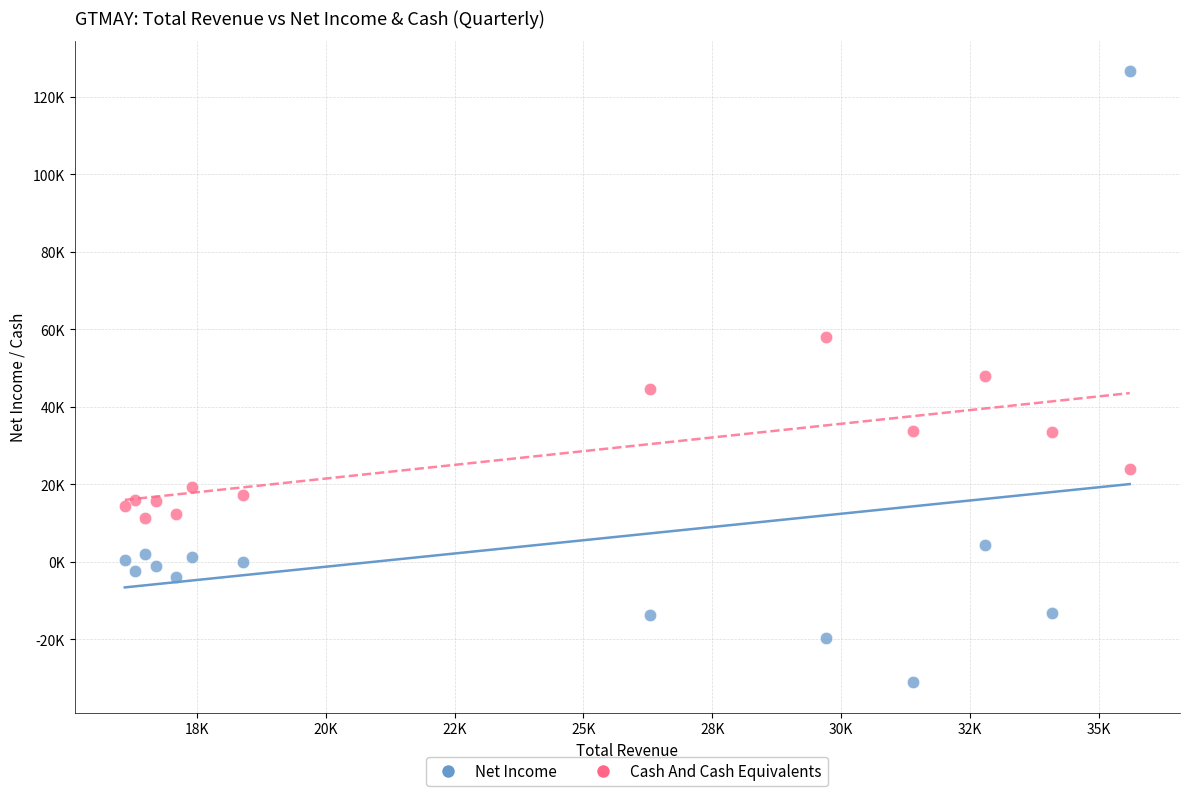

What are all the series names shown in the legend?

Net Income, Cash And Cash Equivalents